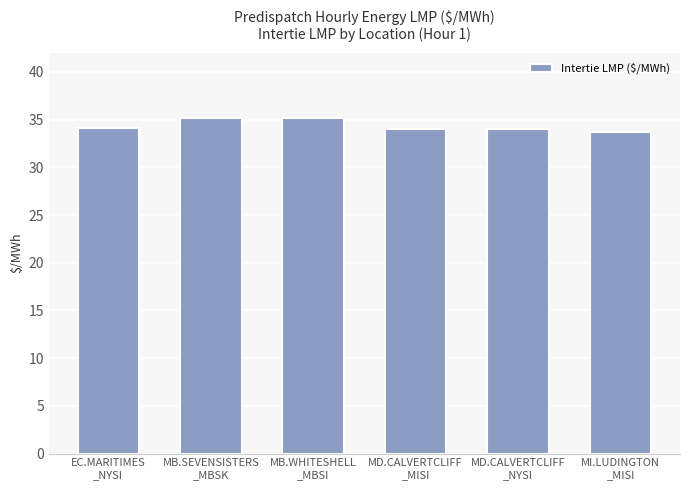

Read the value at MD.CALVERTCLIFF
_MISI.

34.0